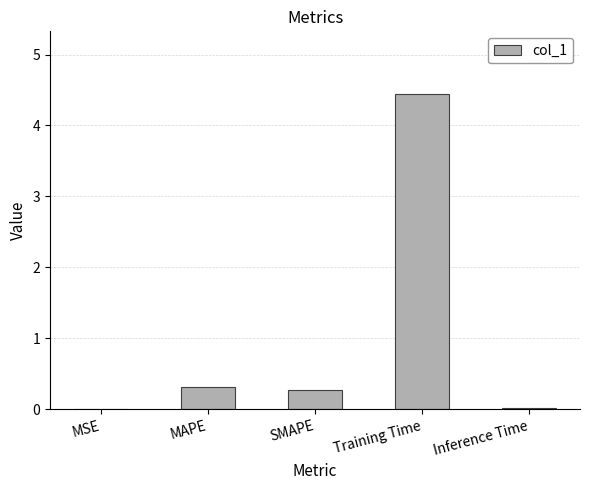

Which has a higher value, MSE or MAPE?

MAPE